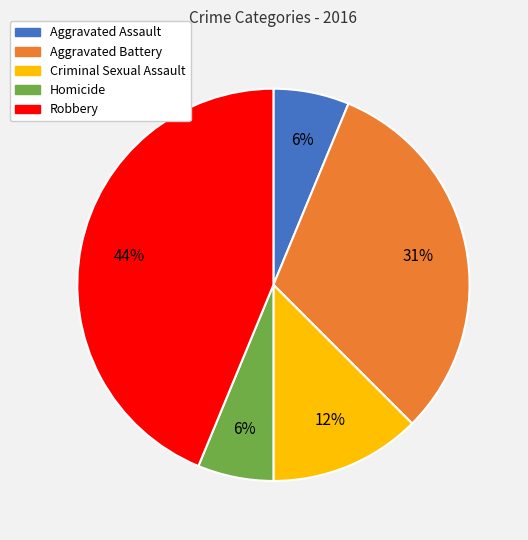

Which category has the biggest portion of the pie?

Robbery